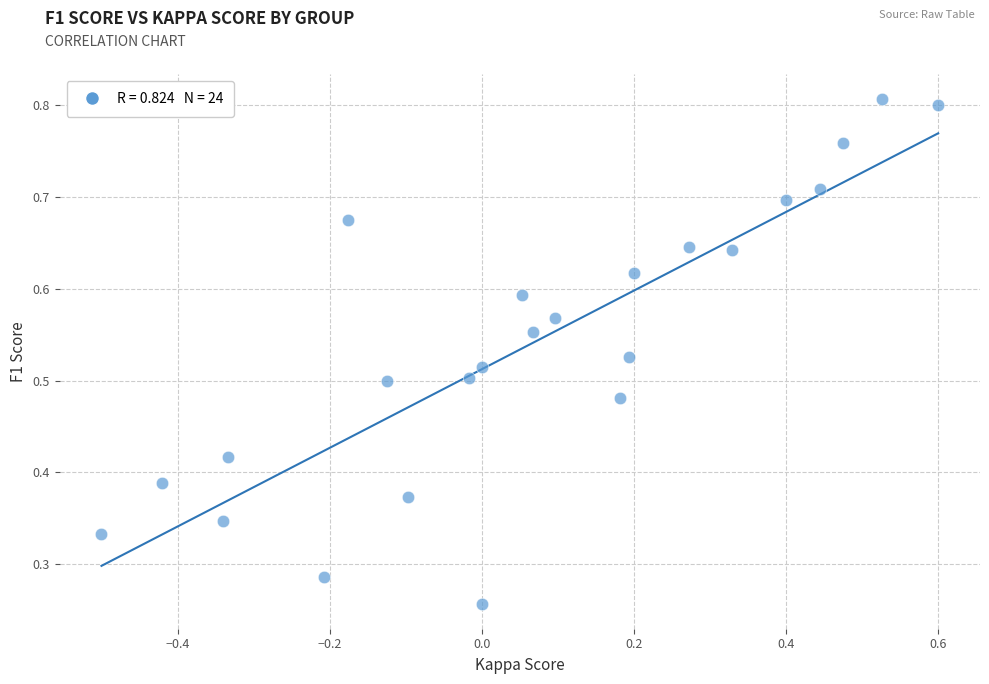

What is the range of X values (max minus min)?

1.1